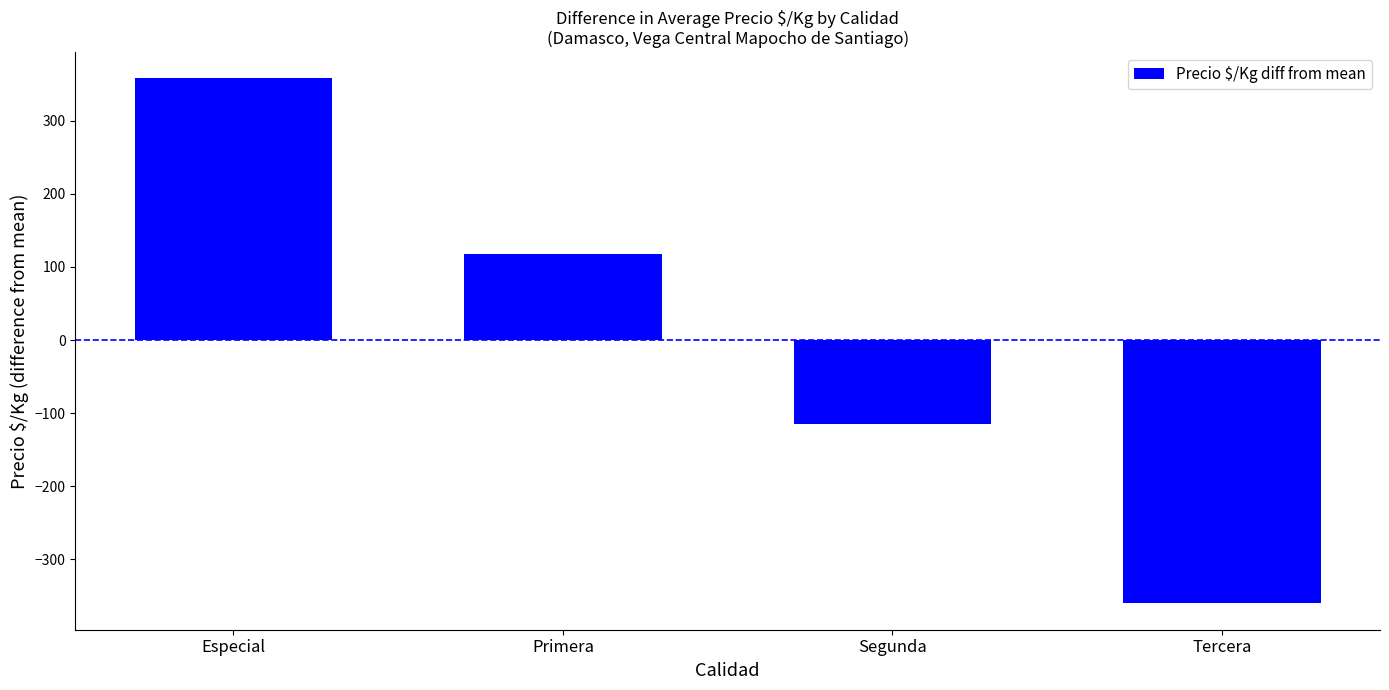

Does the chart contain any negative values?

Yes